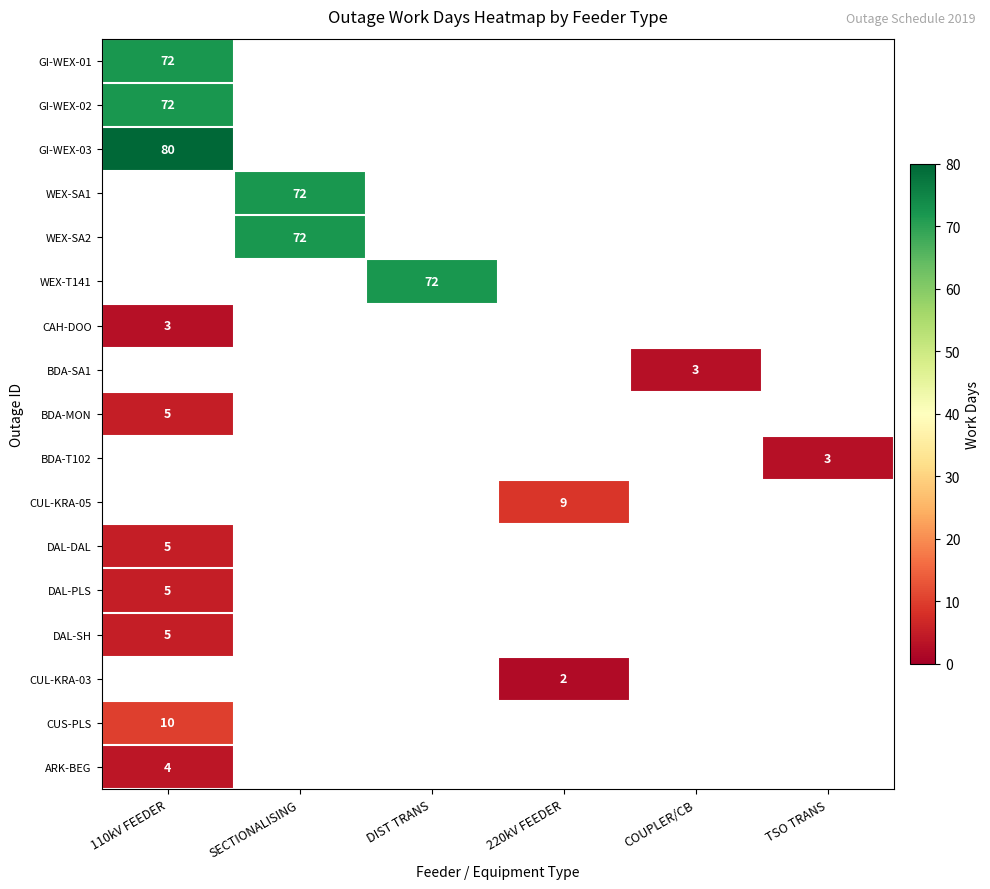

At how many categories does at least one series exceed 33?

3